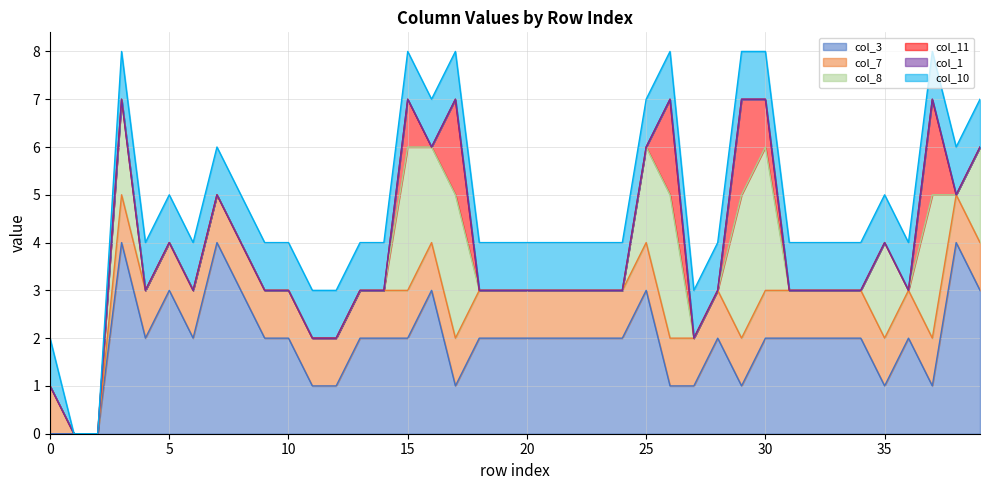

True or false: col_11 has more than 2 points higher than both neighbors.

True